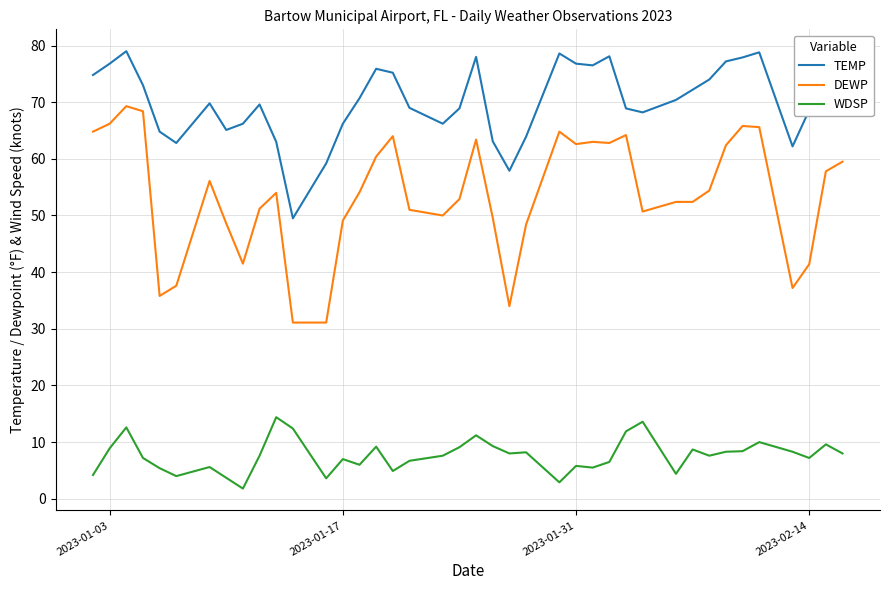

What is the highest value of the WDSP series?

14.4